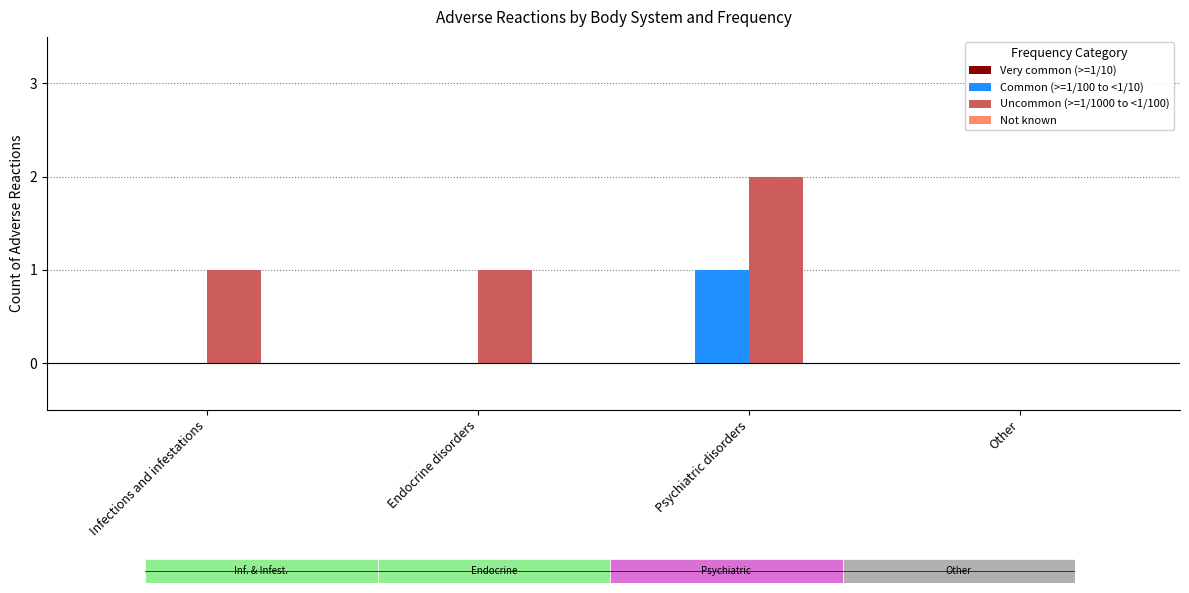

Is it true that Common (>=1/100 to <1/10) equals -1 at Infections and infestations?

False